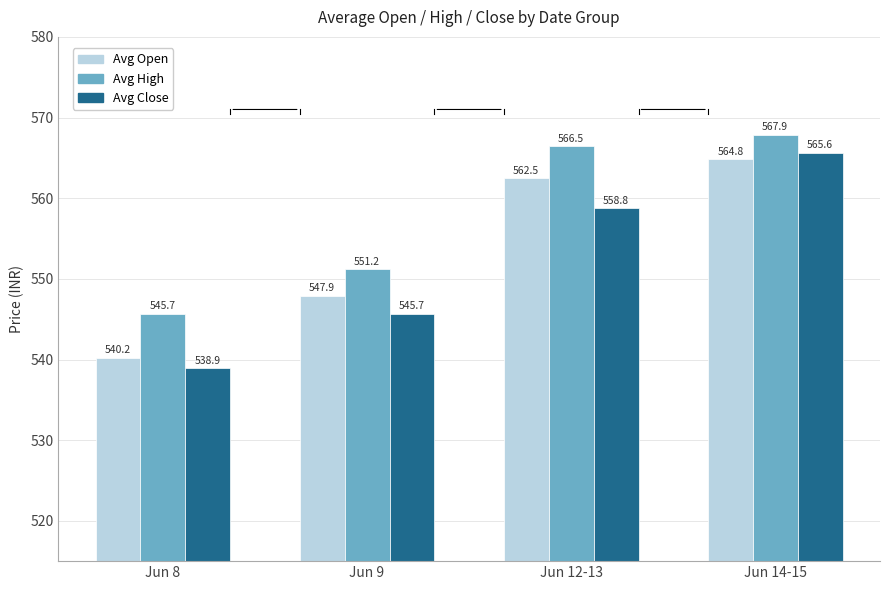

At which label does Avg Open reach its peak?

Jun 14-15